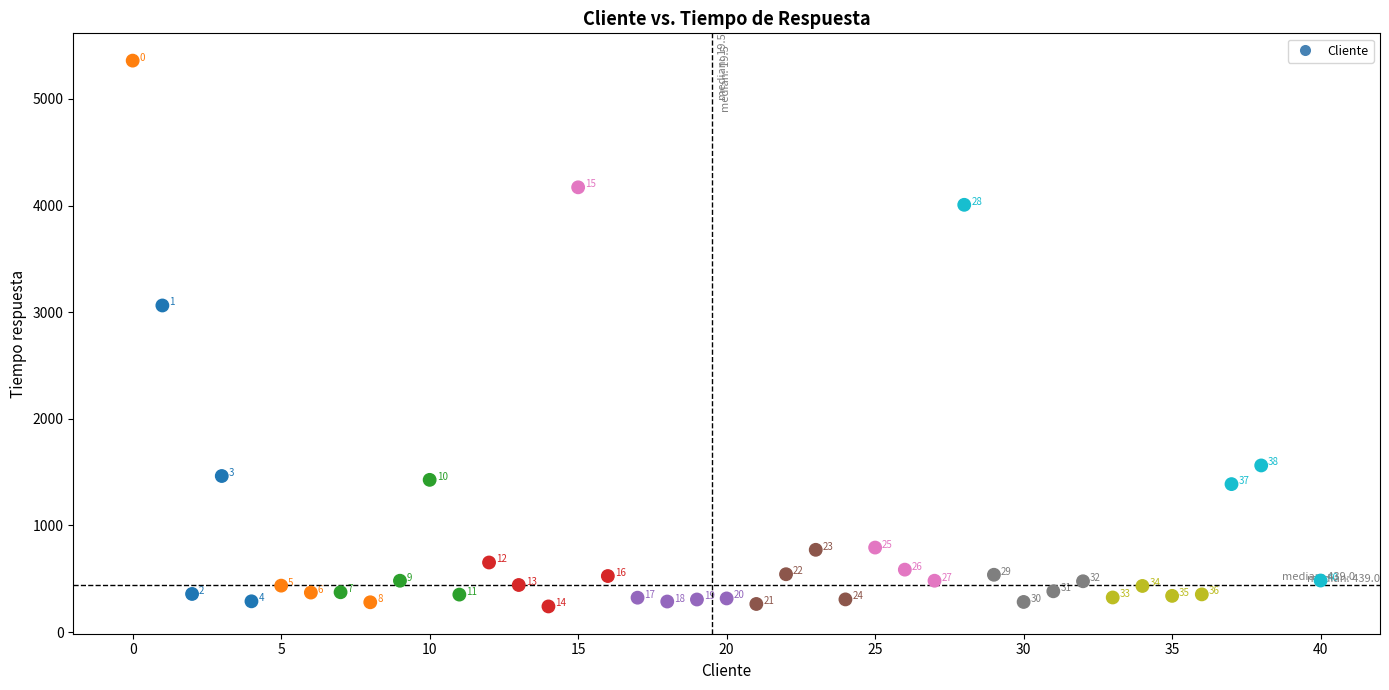

What Y value in the scatter plot is closest to 2800?

3063